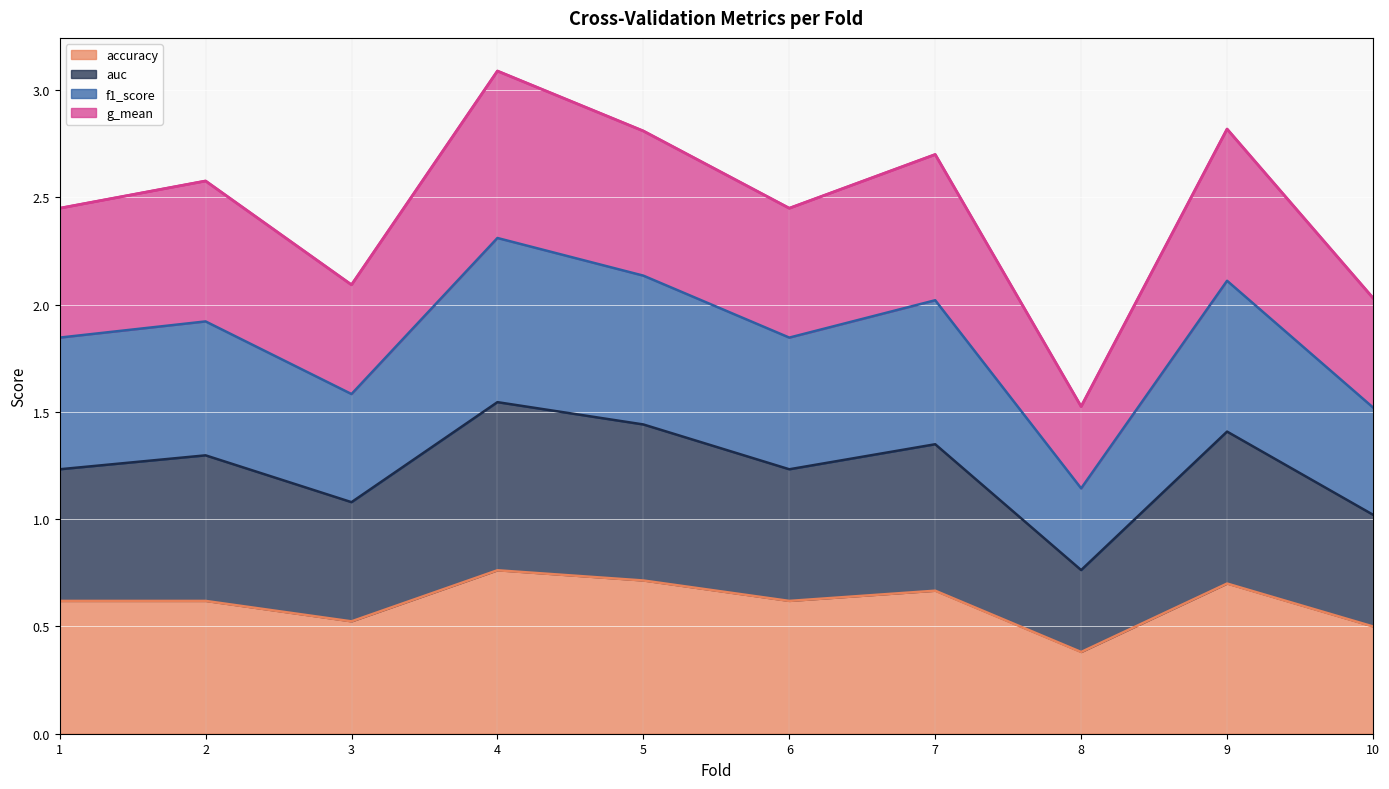

What is the smallest value displayed?

0.4